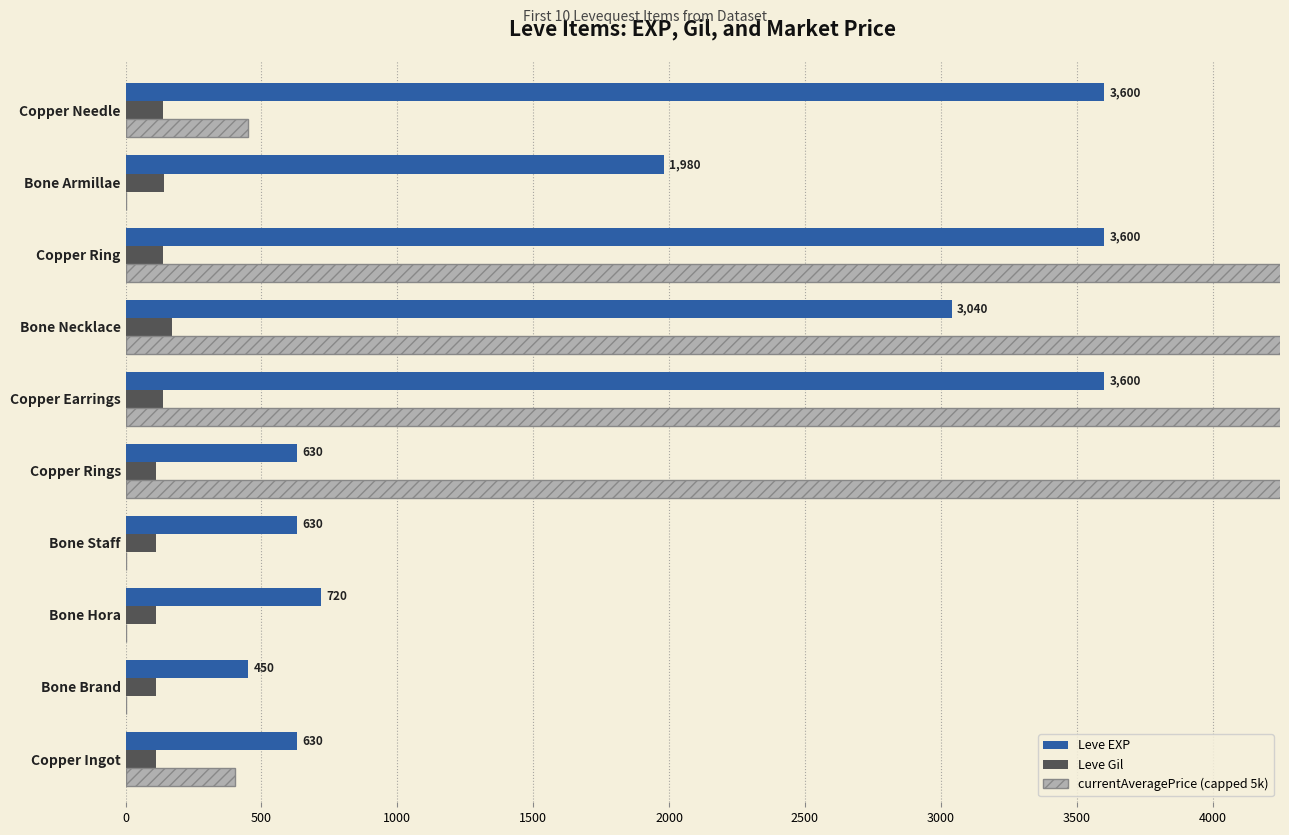

Which series has the widest spread of values?

currentAveragePrice (capped 5k)